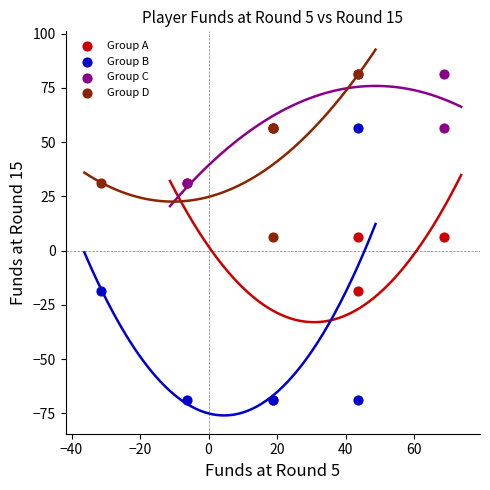

Which series has the widest spread of Y values?

Group B